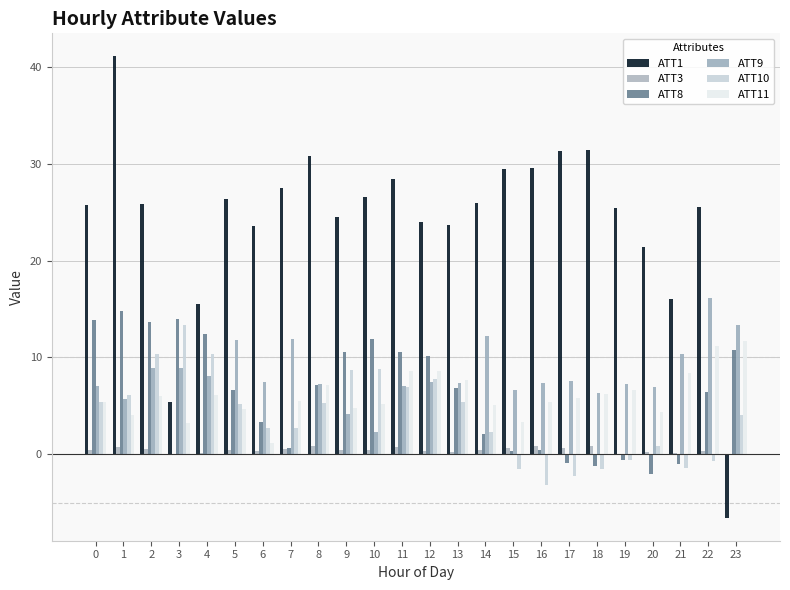

How many data points does each series have?

24